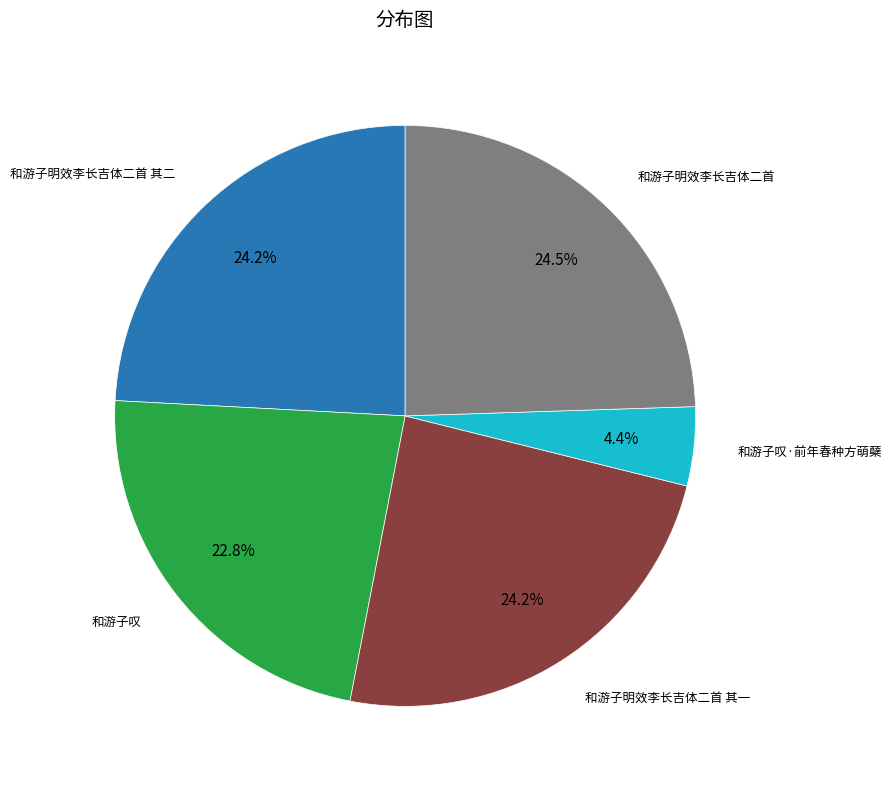

Does any single category account for the majority?

No